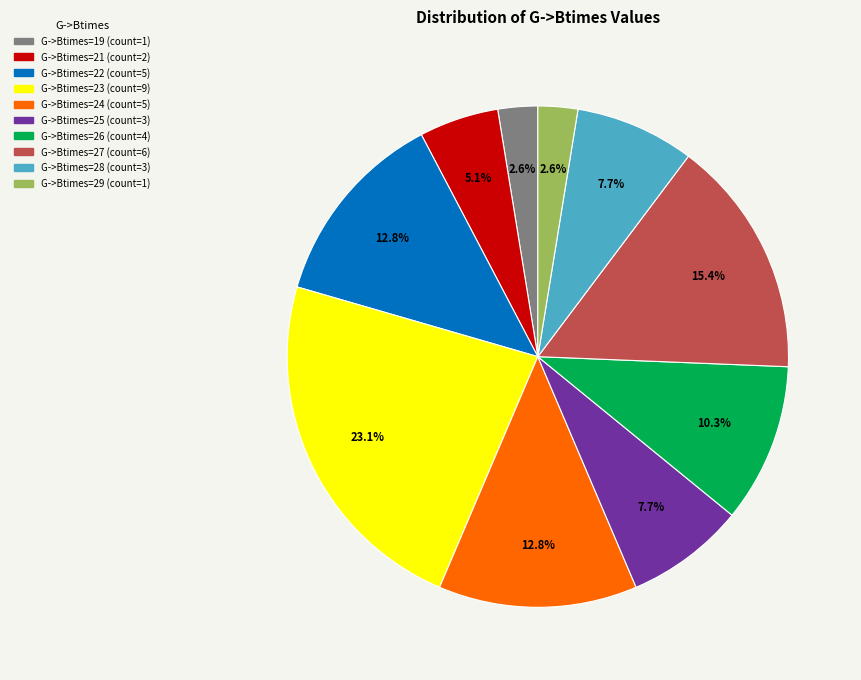

Is there a majority slice in this chart?

No